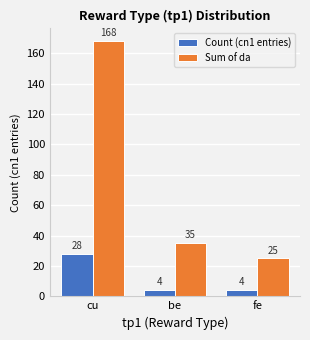

What is the sum of all Count (cn1 entries) values?

36